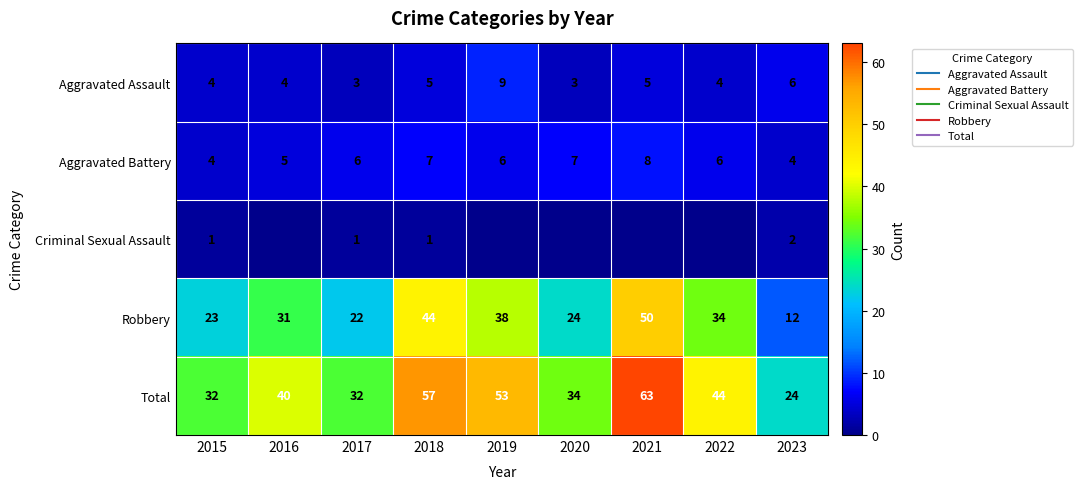

List the labels in order of Criminal Sexual Assault value, smallest first.

2016, 2019, 2020, 2021, 2022, 2015, 2017, 2018, 2023